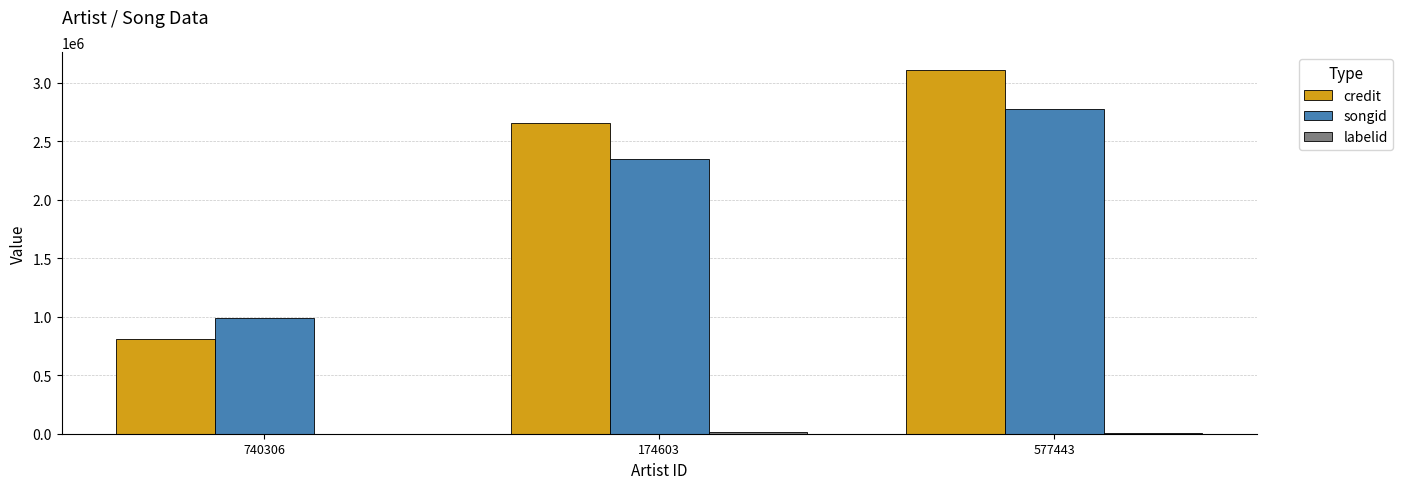

Which series changed the most between 740306 and 577443?

credit